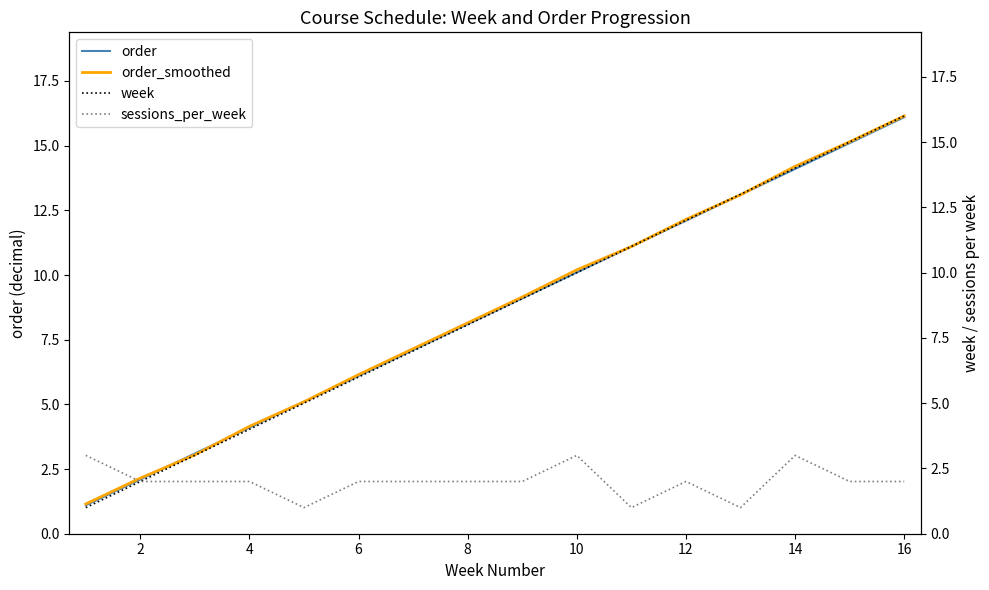

Which label corresponds to the largest value in the chart?

15